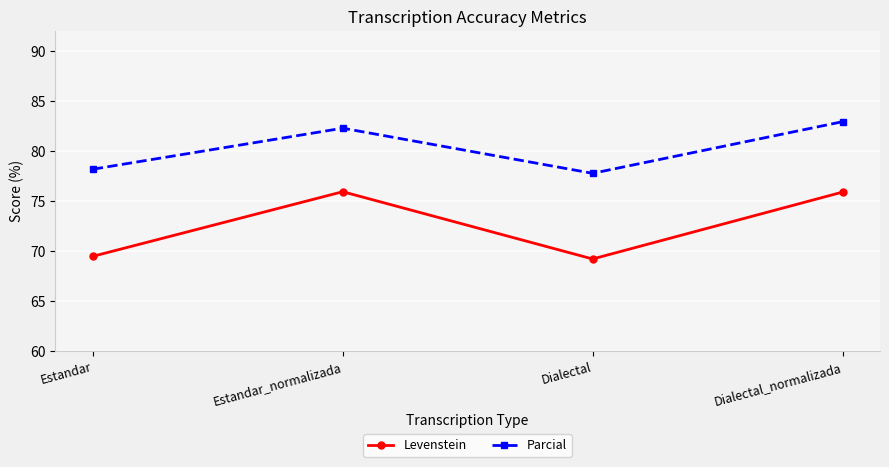

Rank the categories by Parcial value from lowest to highest.

Dialectal, Estandar, Estandar_normalizada, Dialectal_normalizada